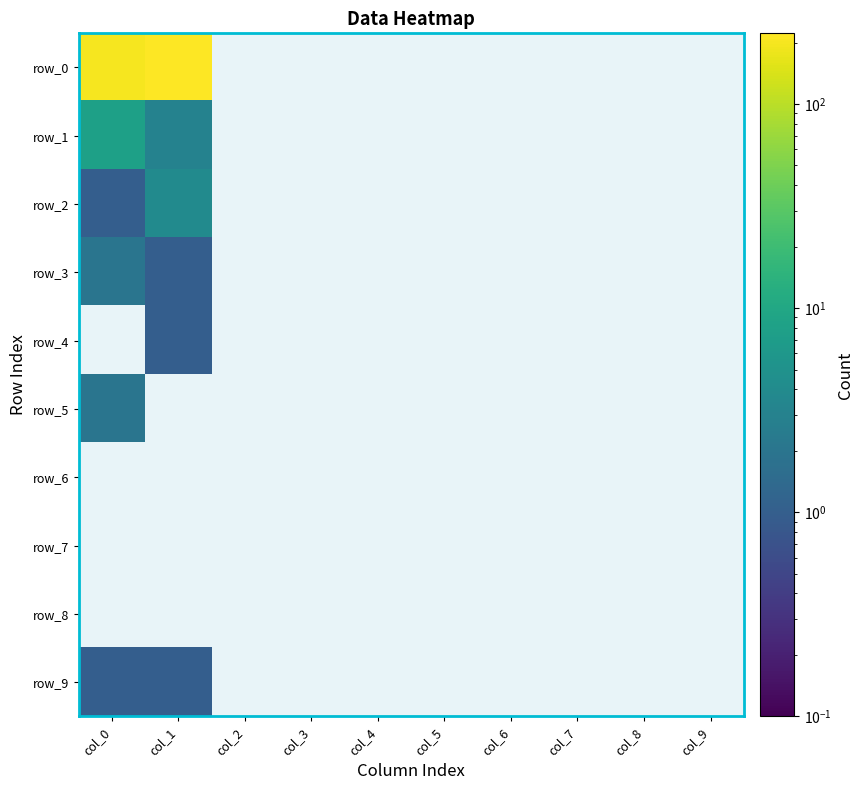

Rank the series by their maximum value, from highest to lowest.

row_0, row_1, row_2, row_3, row_5, row_4, row_9, row_6, row_7, row_8